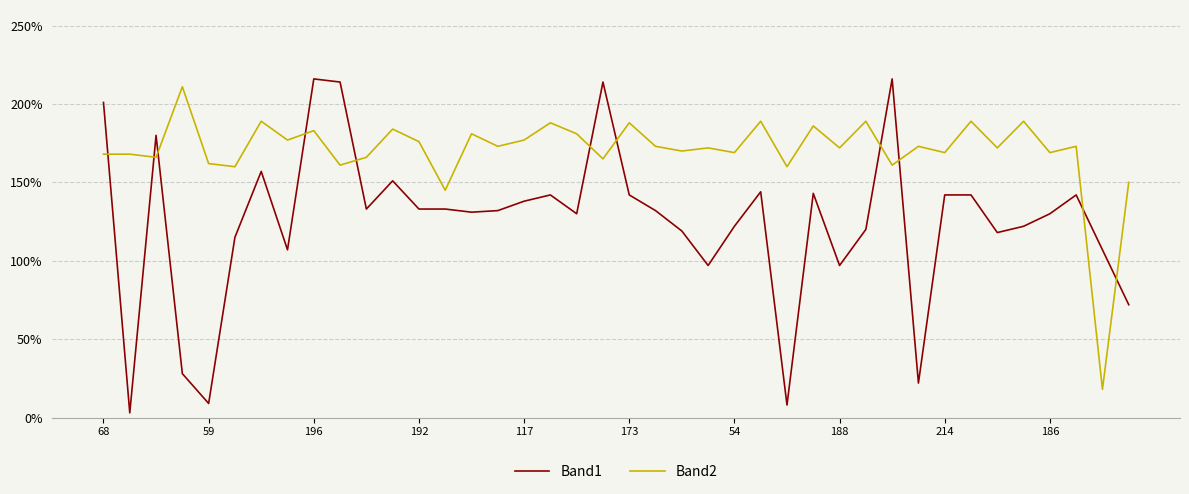

In Band2, how many points are lower than both neighbors (excluding endpoints)?

16